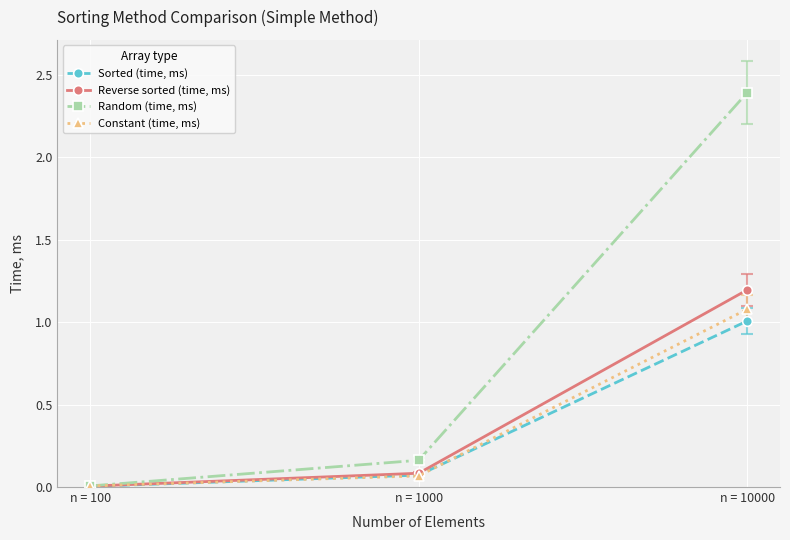

At which category is the sum across all series the highest?

n = 10000